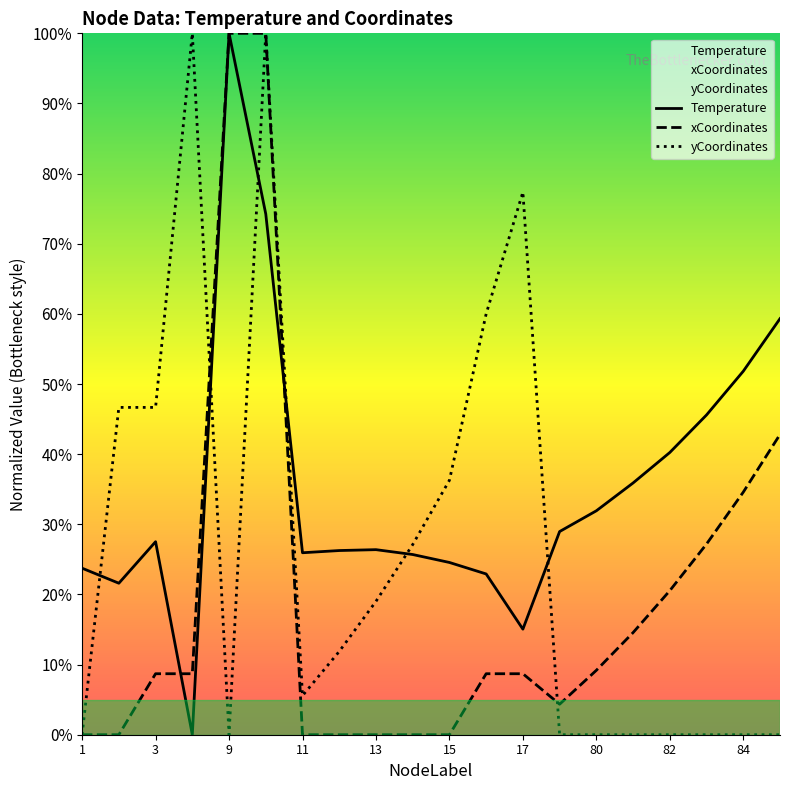

At which category does the chart reach its minimum across all series?

4